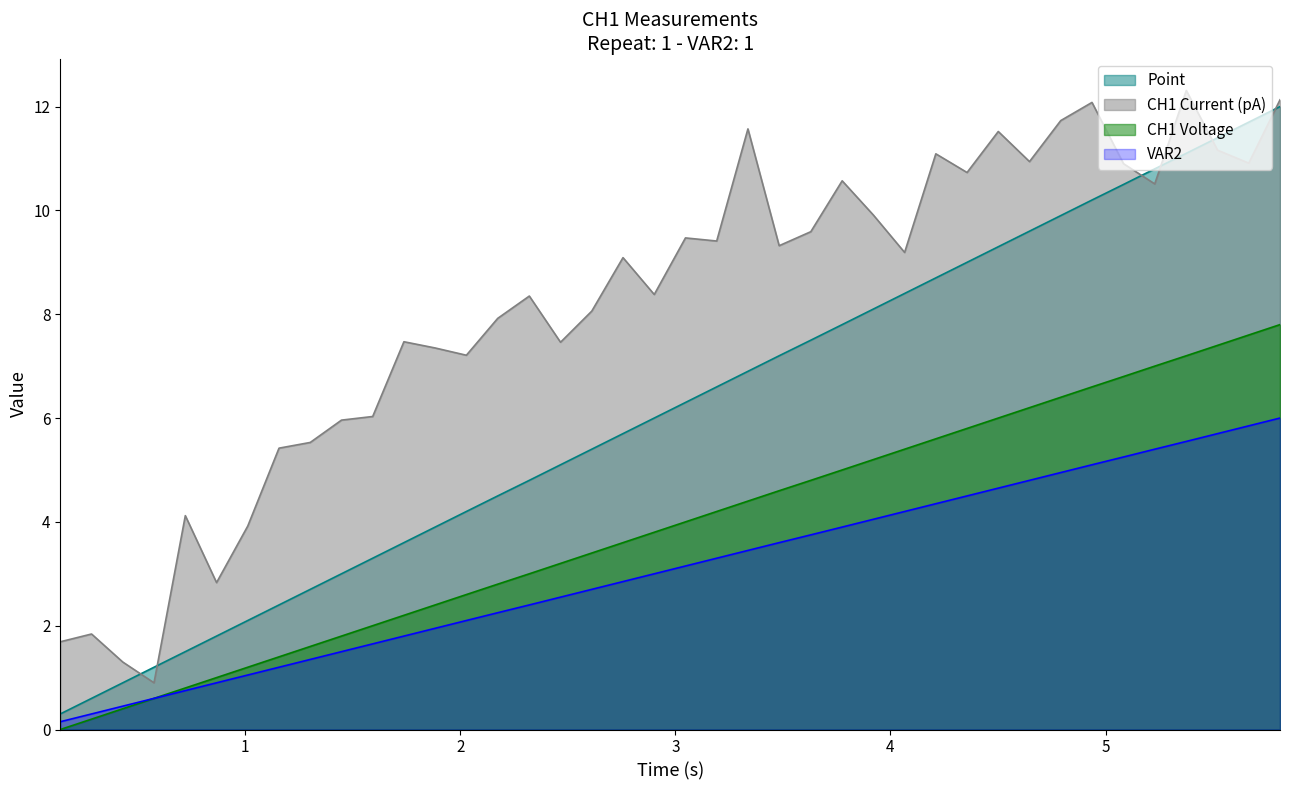

What are all the series names shown in the legend?

Point, CH1 Current (pA), CH1 Voltage, VAR2